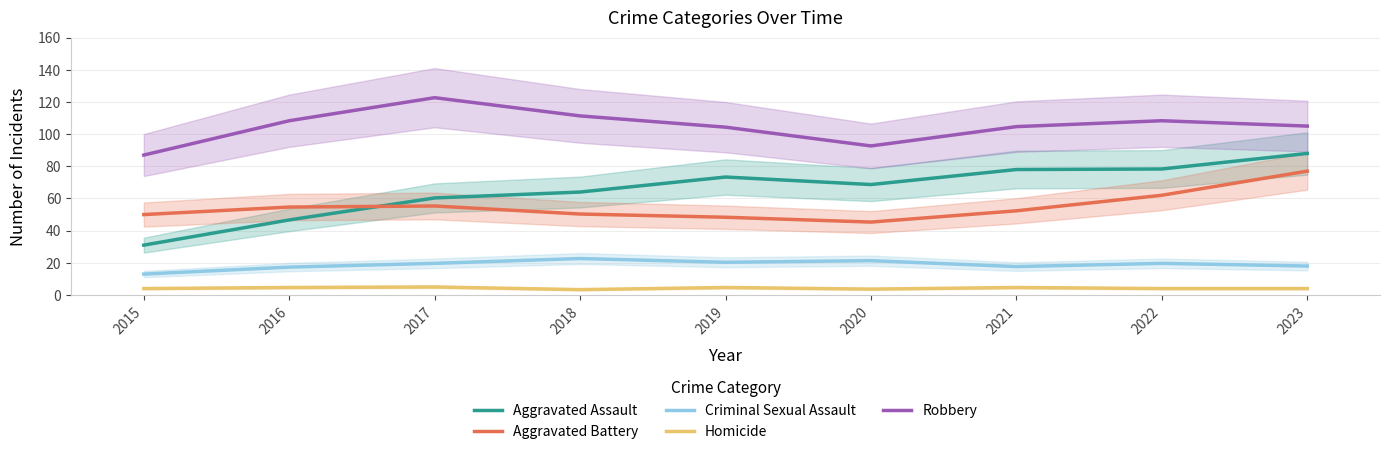

How many lines are shown in the chart?

5